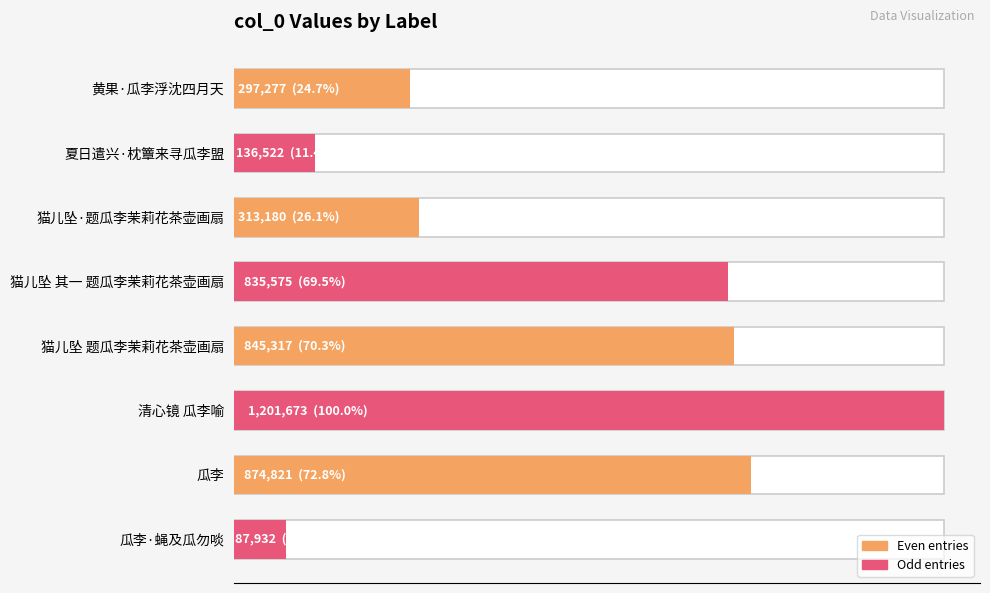

Reading left to right, transcribe all the data shown in this chart.

297277	136522	313180	835575	845317	1201673	874821	87932